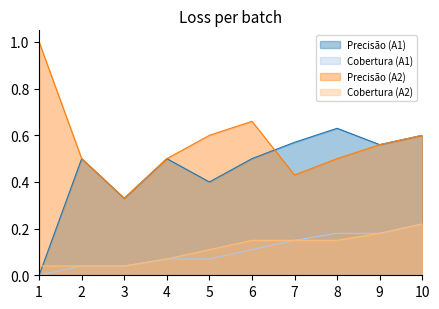

How many Cobertura (A1) values are between 0 and 1?

10